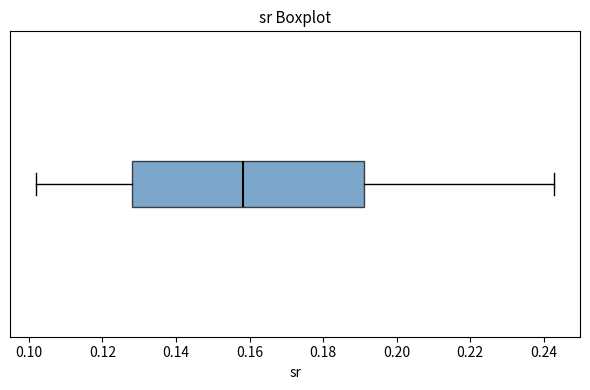

Transcribe this box plot: give where the median line is, the range the box spans, and where the two whiskers end, as read against the x-axis. The values are not printed on the chart, so give them approximately, as read against the axis.

median 0.158, box 0.128 to 0.192, whiskers 0.102 to 0.242